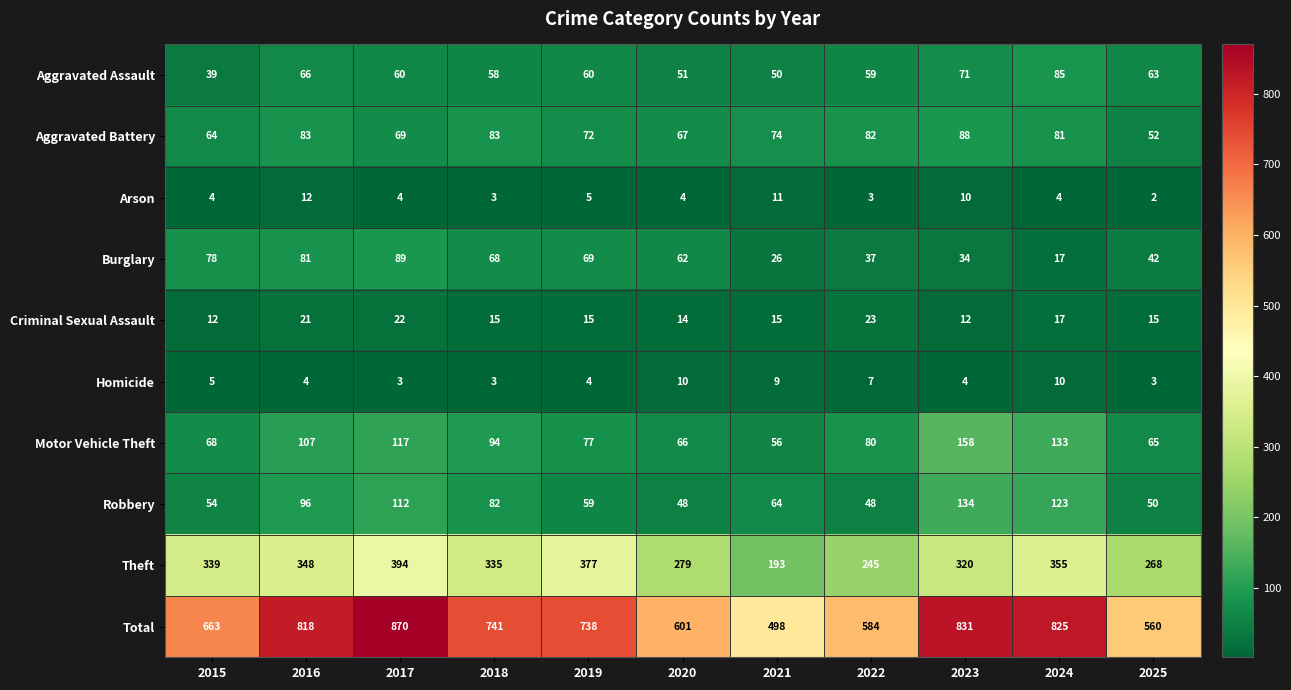

Is the value of Motor Vehicle Theft at 2015 greater than the value of Arson at 2025?

Yes